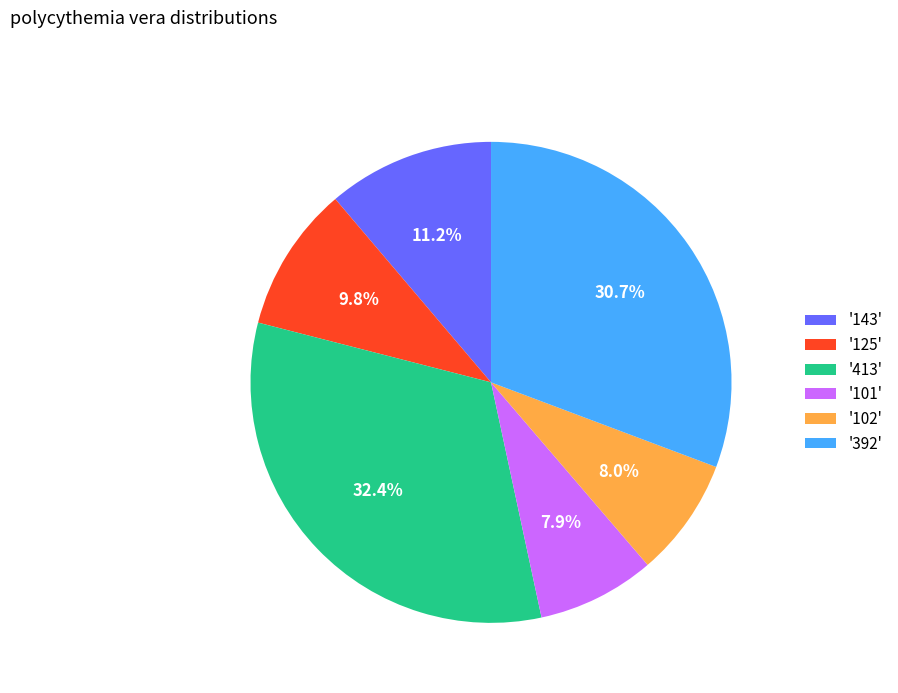

Count the number of slices in the pie.

6